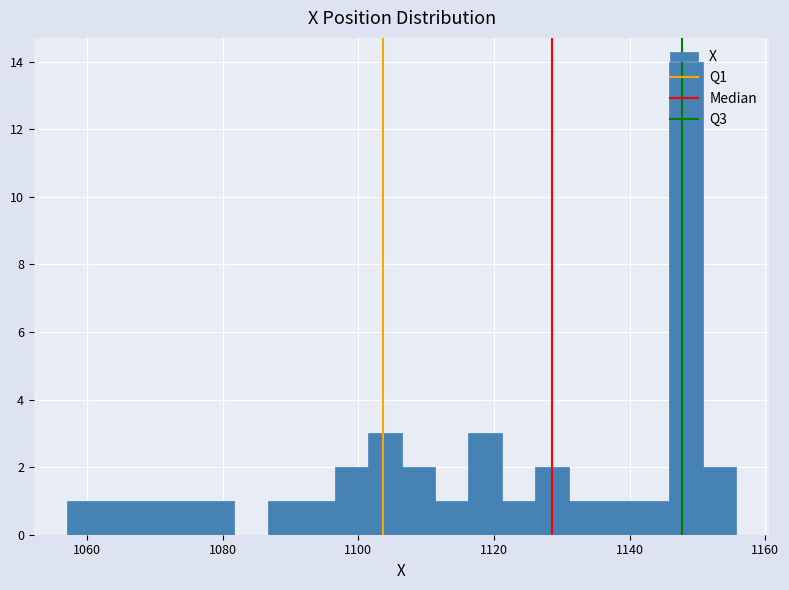

Around what value on the x-axis is the tallest bar? Give the approximate position of its centre, as read against the axis.

1148